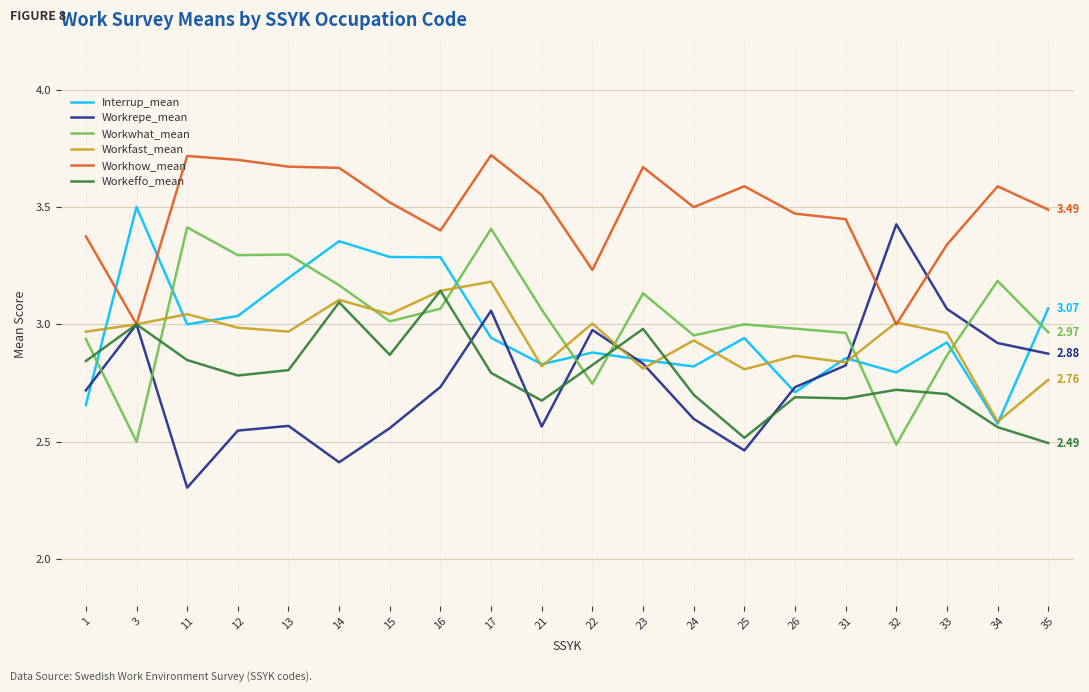

The value of Workwhat_mean at 33 is 2.9. True or false?

True